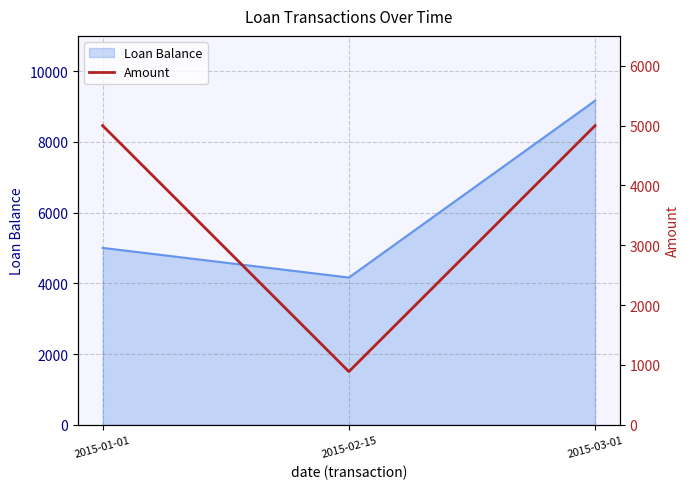

Rank the categories by value from lowest to highest.

2015-02-15, 2015-01-01, 2015-03-01